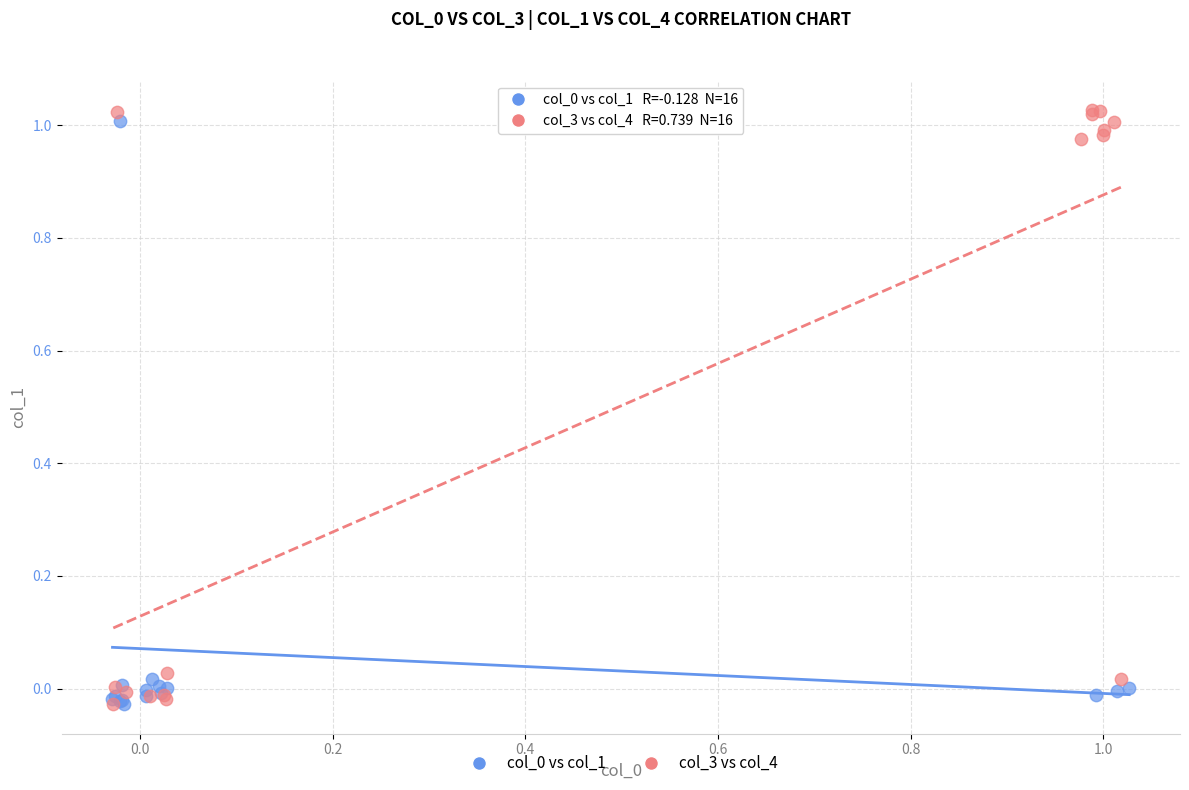

Which series has the largest Y range (max minus min)?

col_3 vs col_4